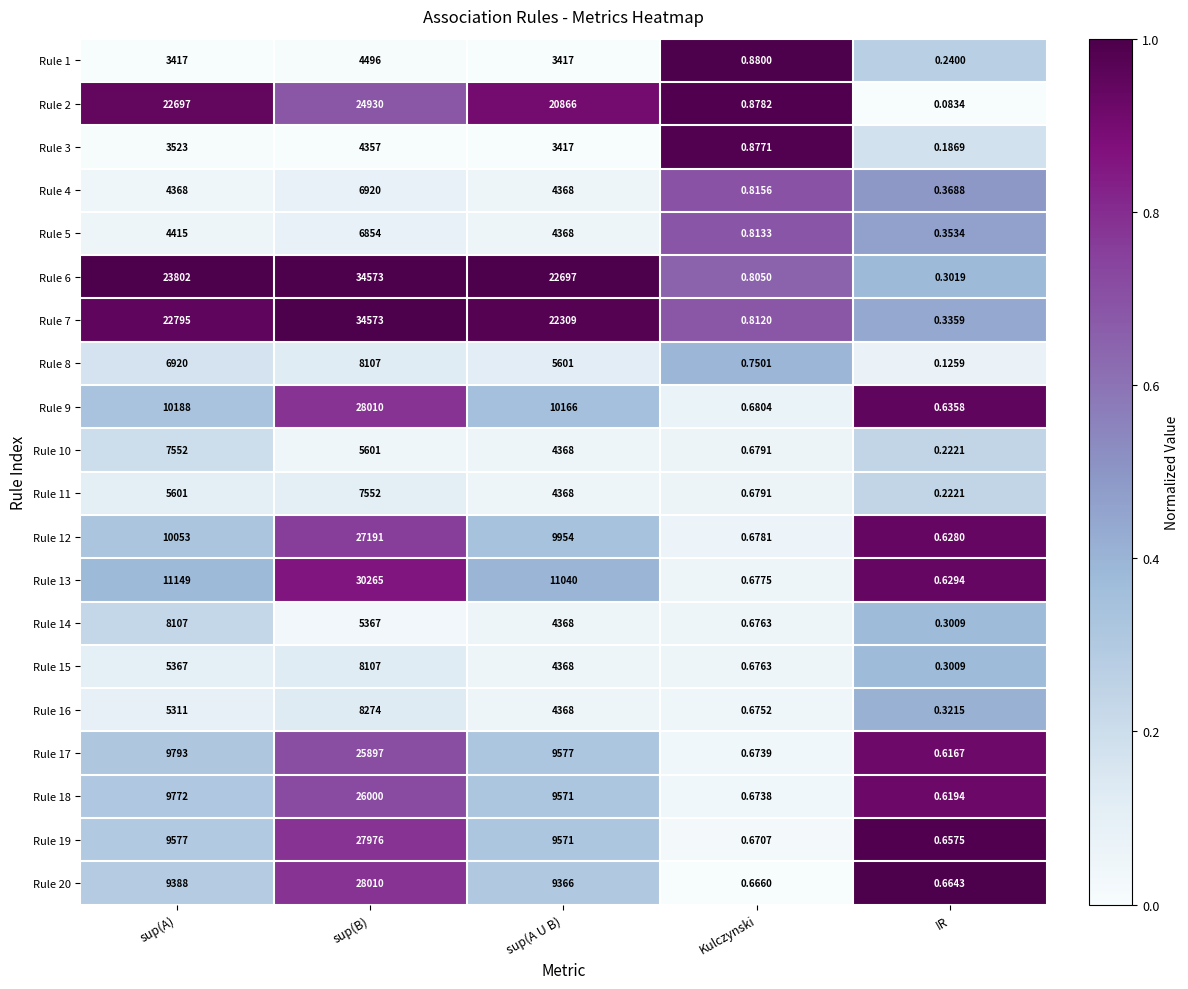

Count the number of data series in this chart.

20